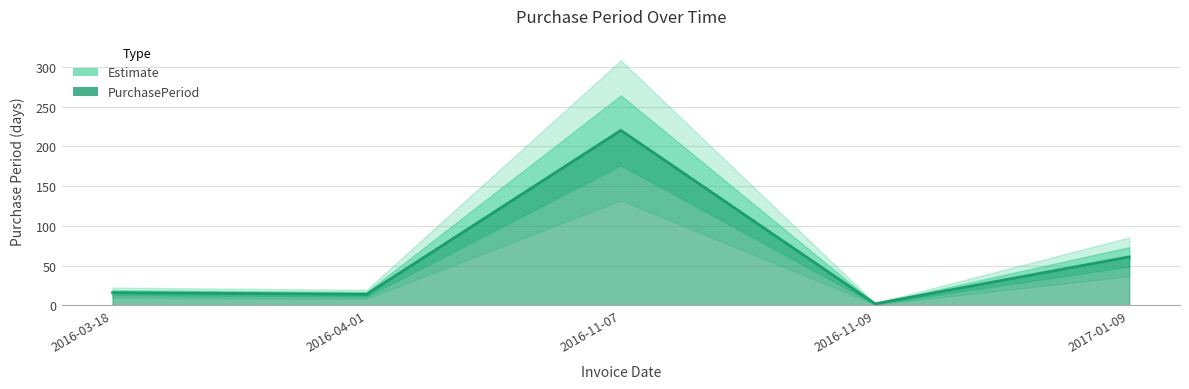

What position from the right is 2017-01-09?

1